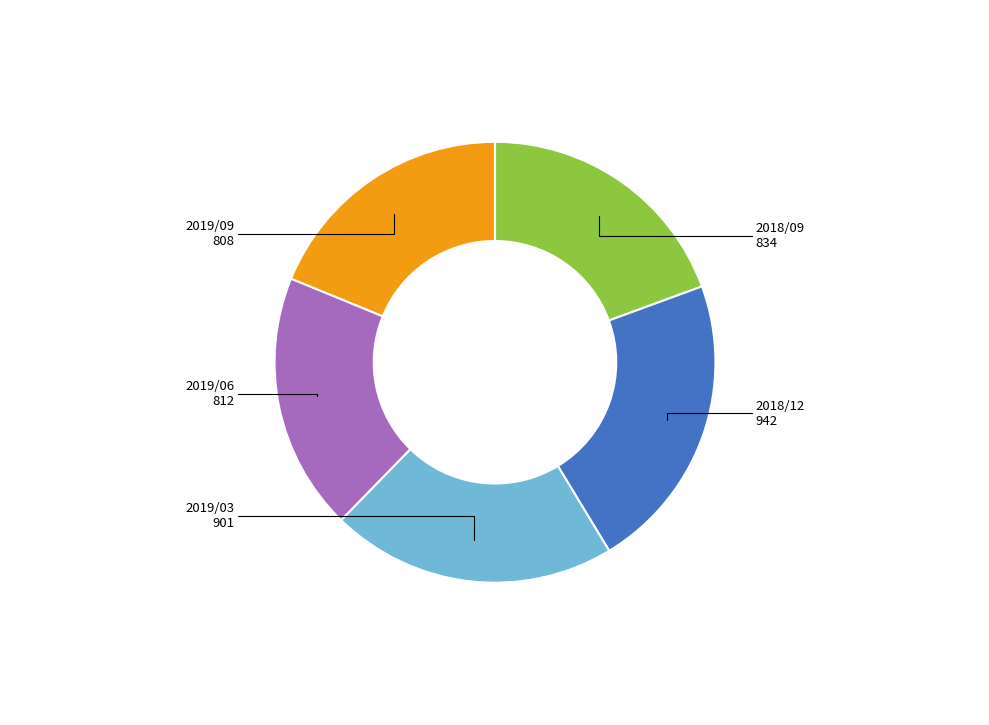

Is there any slice that represents more than half of the pie?

No